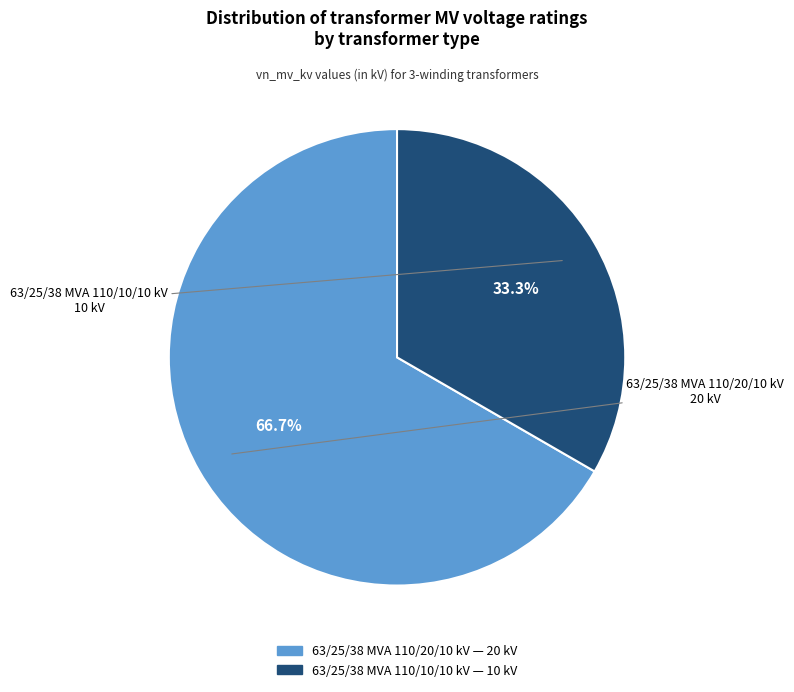

To the nearest percent, what is the combined percentage of 63/25/38 MVA 110/10/10 kV and 63/25/38 MVA 110/20/10 kV?

100%